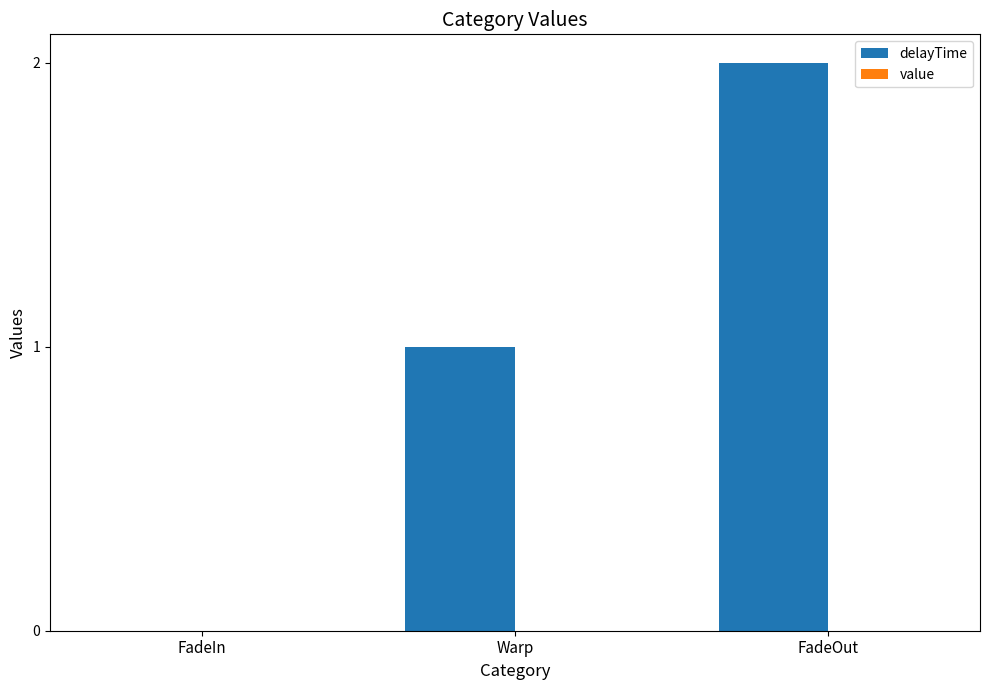

What is the sum of all values?

3